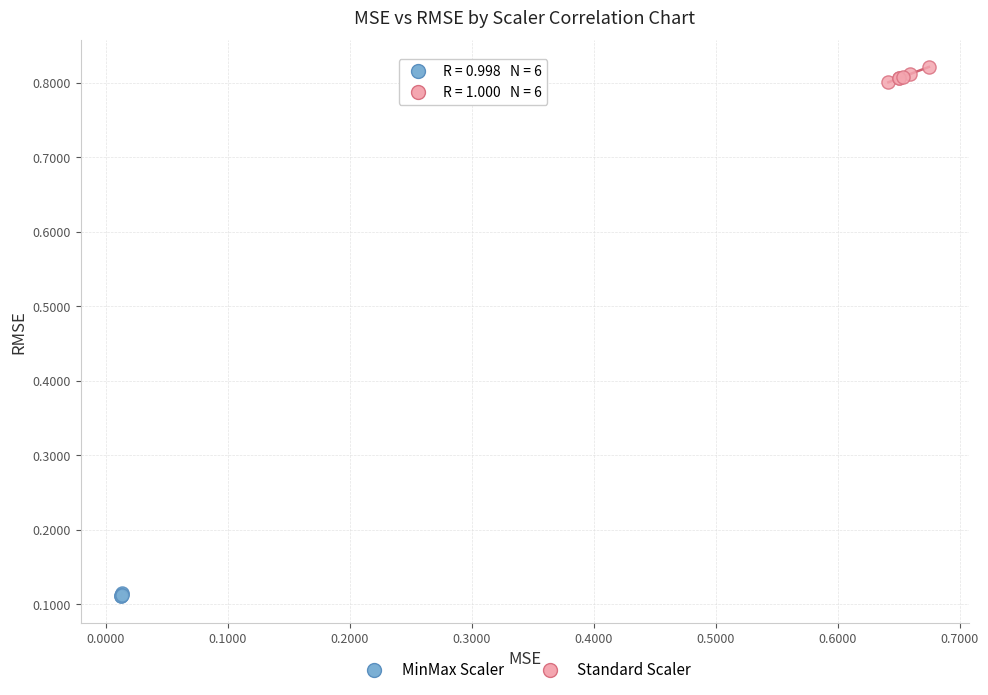

Which series contains the lowest Y value?

MinMax Scaler